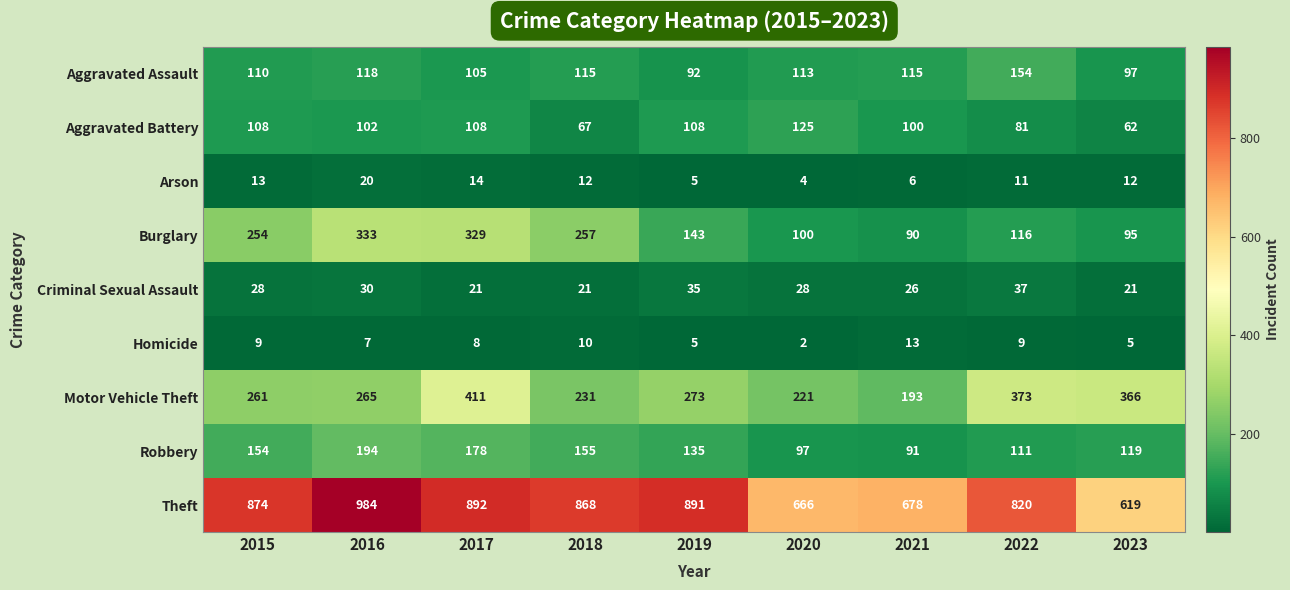

At which category is the sum across all series the highest?

2017